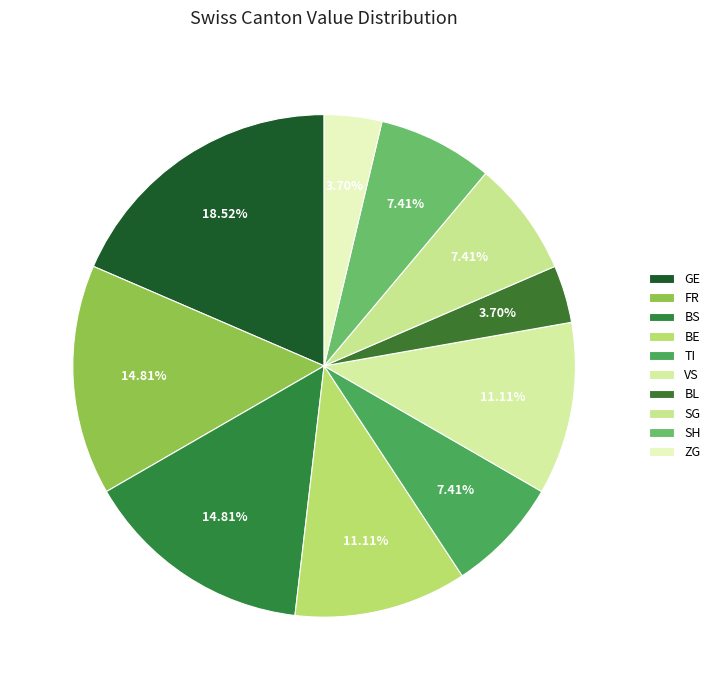

Do SH and SG together represent more than half of the pie?

No